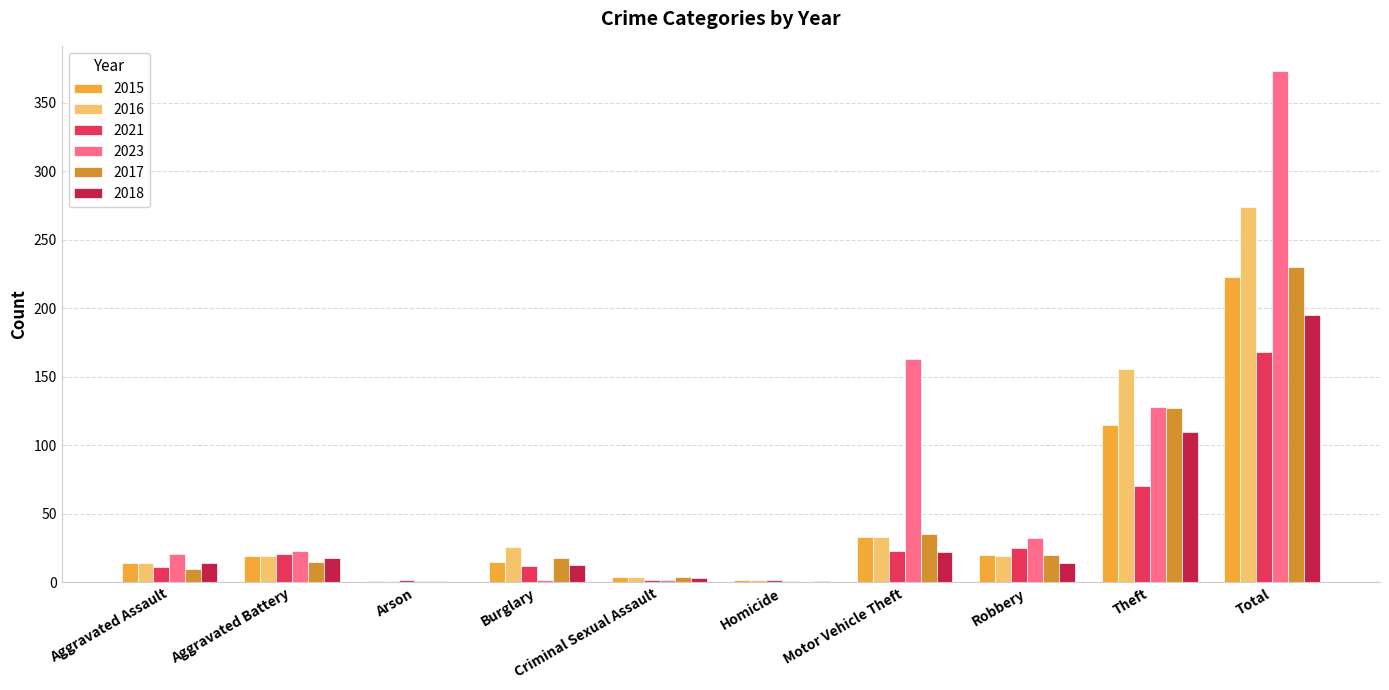

Reading left to right, transcribe all the data shown in this chart.

2015: Aggravated Assault=14	Aggravated Battery=19	Arson=1	Burglary=15	Criminal Sexual Assault=4	Homicide=2	Motor Vehicle Theft=33	Robbery=20	Theft=115	Total=223
2016: Aggravated Assault=14	Aggravated Battery=19	Arson=1	Burglary=26	Criminal Sexual Assault=4	Homicide=2	Motor Vehicle Theft=33	Robbery=19	Theft=156	Total=274
2021: Aggravated Assault=11	Aggravated Battery=21	Arson=2	Burglary=12	Criminal Sexual Assault=2	Homicide=2	Motor Vehicle Theft=23	Robbery=25	Theft=70	Total=168
2023: Aggravated Assault=21	Aggravated Battery=23	Arson=1	Burglary=2	Criminal Sexual Assault=2	Homicide=1	Motor Vehicle Theft=163	Robbery=32	Theft=128	Total=373
2017: Aggravated Assault=10	Aggravated Battery=15	Arson=1	Burglary=18	Criminal Sexual Assault=4	Homicide=0	Motor Vehicle Theft=35	Robbery=20	Theft=127	Total=230
2018: Aggravated Assault=14	Aggravated Battery=18	Arson=0	Burglary=13	Criminal Sexual Assault=3	Homicide=1	Motor Vehicle Theft=22	Robbery=14	Theft=110	Total=195